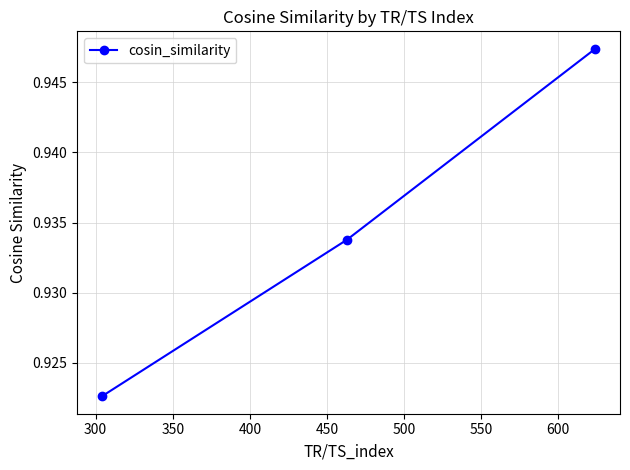

Count the values in the range 0 to 1.

3